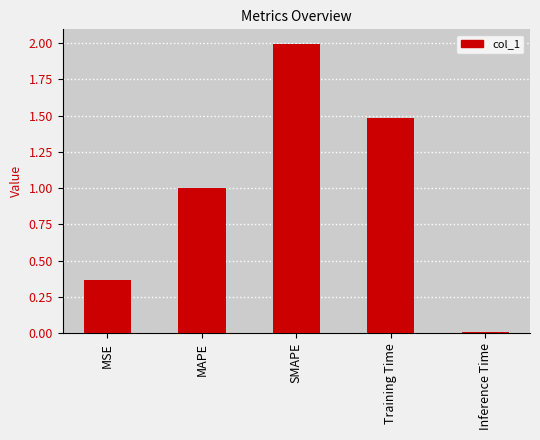

What is the value of the 4th bar from the left?

1.5